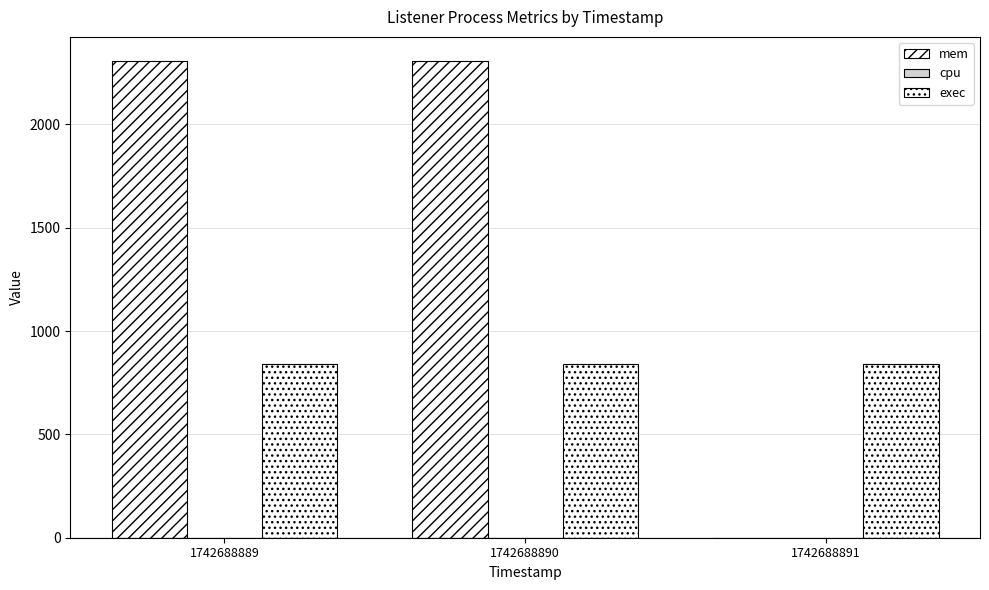

Reading left to right, list all the values displayed in this chart.

mem: 2308	2308	0
cpu: 0	0	0
exec: 840	840	840